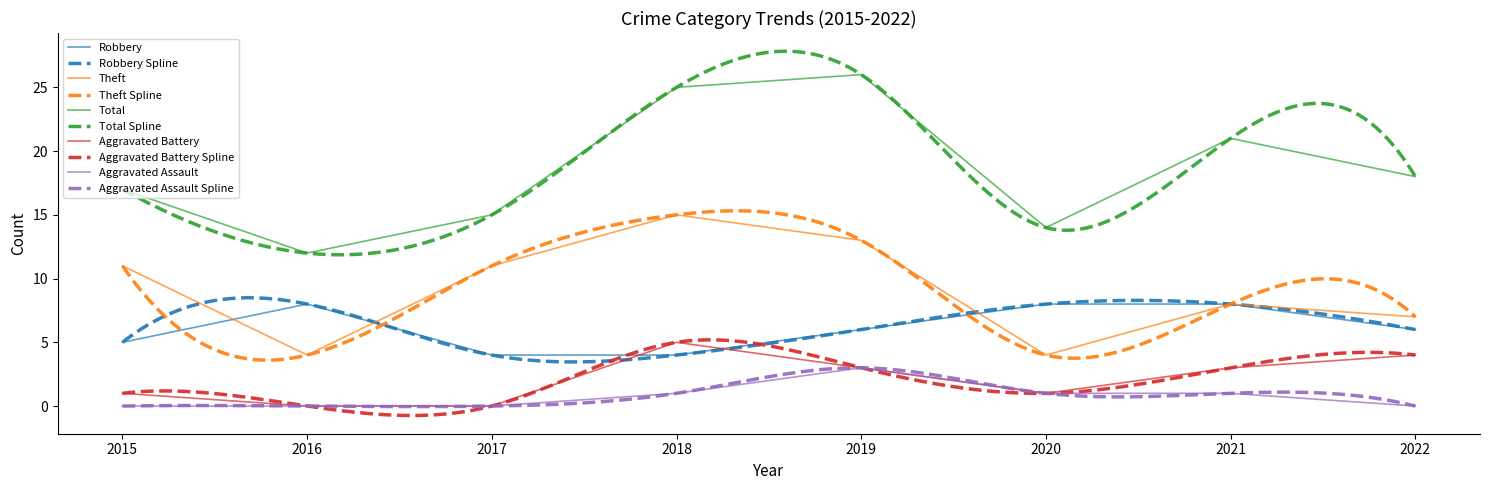

The value of Total at 2015 is 17. True or false?

True